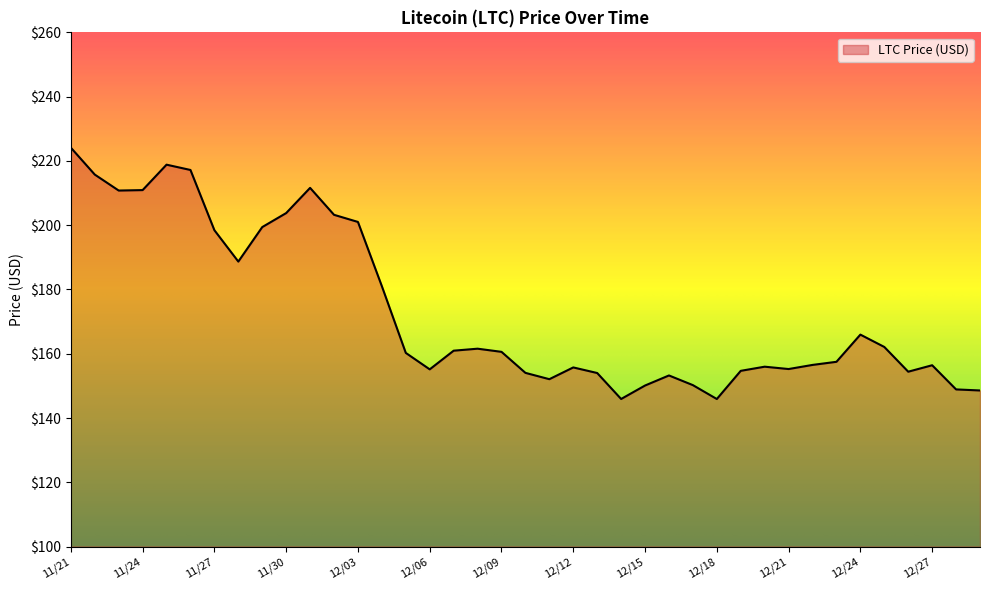

What is the minimum value shown in the chart?

145.9